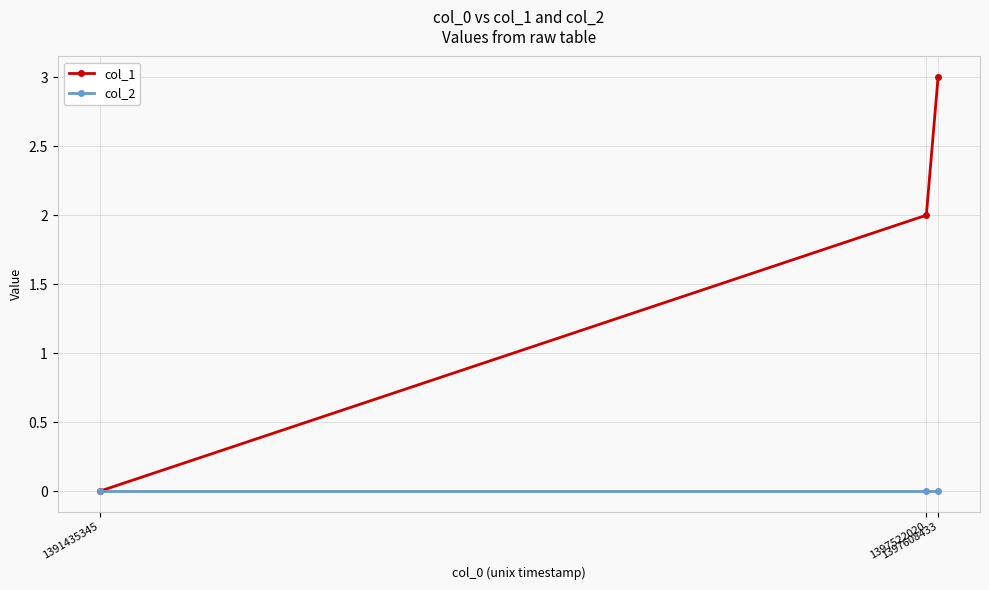

Reading right to left, list all the values displayed in this chart.

col_1: 1397608433=3	1397522020=2	1391435345=0
col_2: 1397608433=0	1397522020=0	1391435345=0